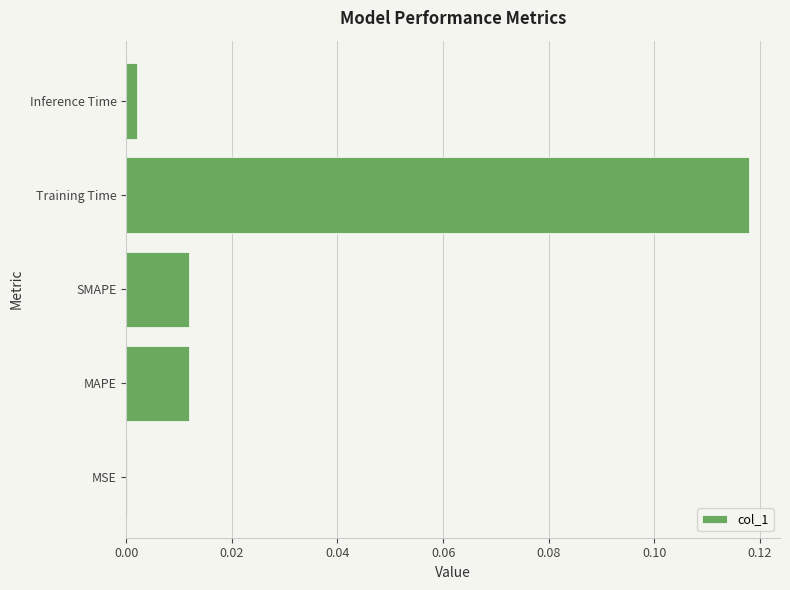

The value at Training Time is 0.2. True or false?

False